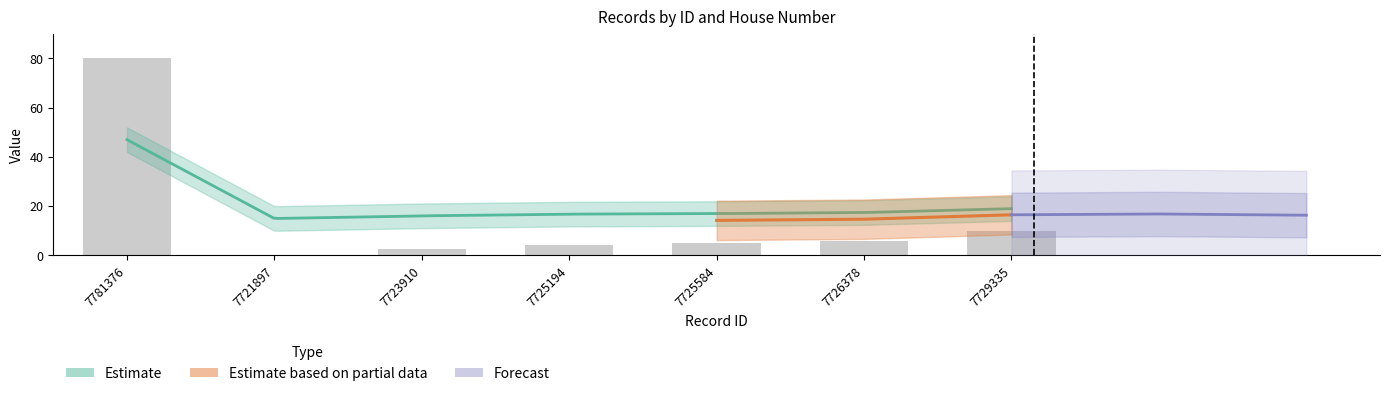

At which category does the chart reach its peak across all series?

7781376